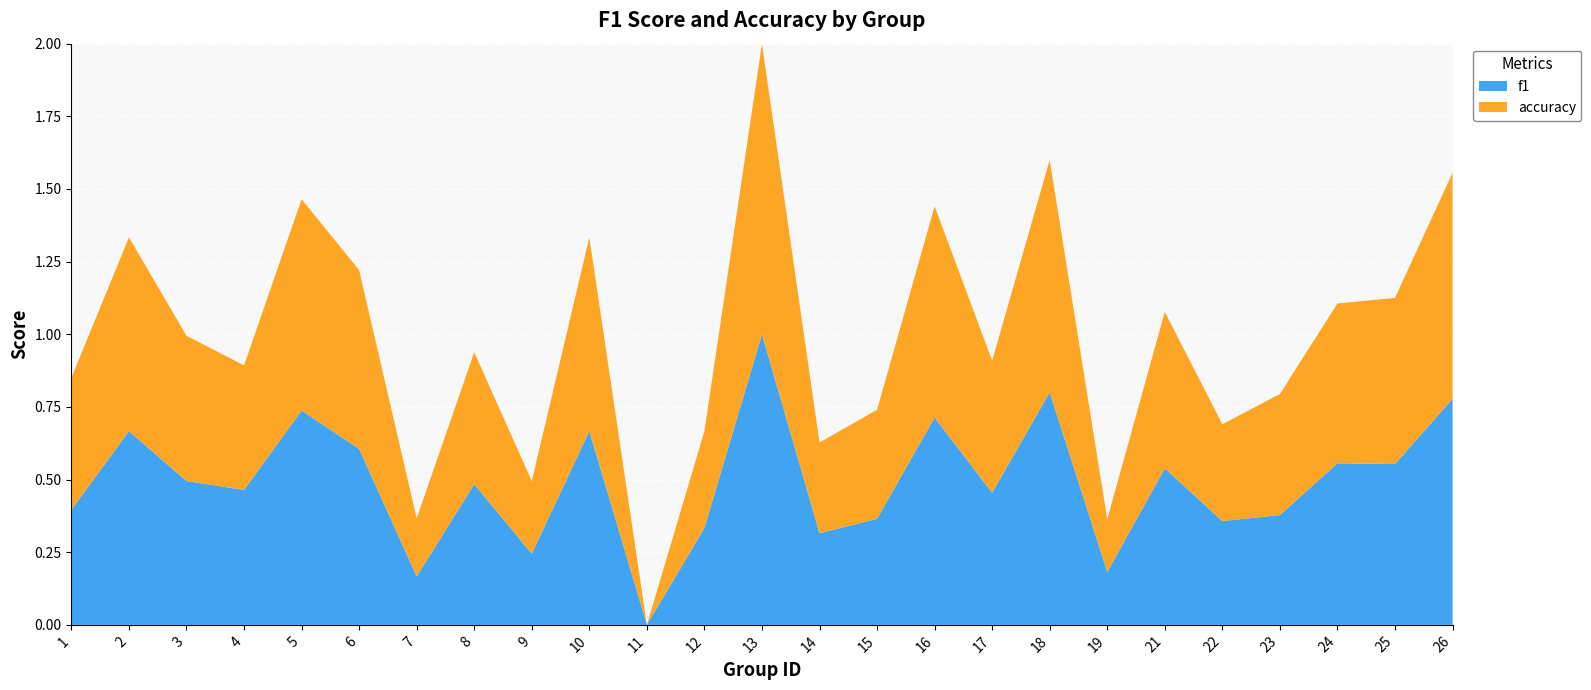

Reading left to right, list all the values displayed in this chart.

f1: 0.4	0.7	0.5	0.5	0.7	0.6	0.2	0.5	0.2	0.7	0.0	0.3	1.0	0.3	0.4	0.7	0.5	0.8	0.2	0.5	0.4	0.4	0.6	0.6	0.8
accuracy: 0.5	0.7	0.5	0.4	0.7	0.6	0.2	0.5	0.2	0.7	0.0	0.3	1.0	0.3	0.4	0.7	0.5	0.8	0.2	0.5	0.3	0.4	0.6	0.6	0.8